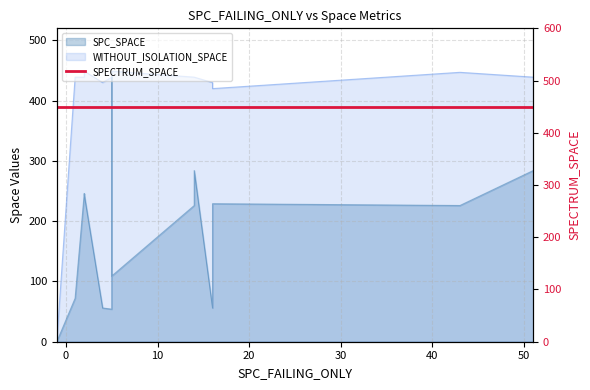

What is the sum of all SPC_SPACE values?

2751